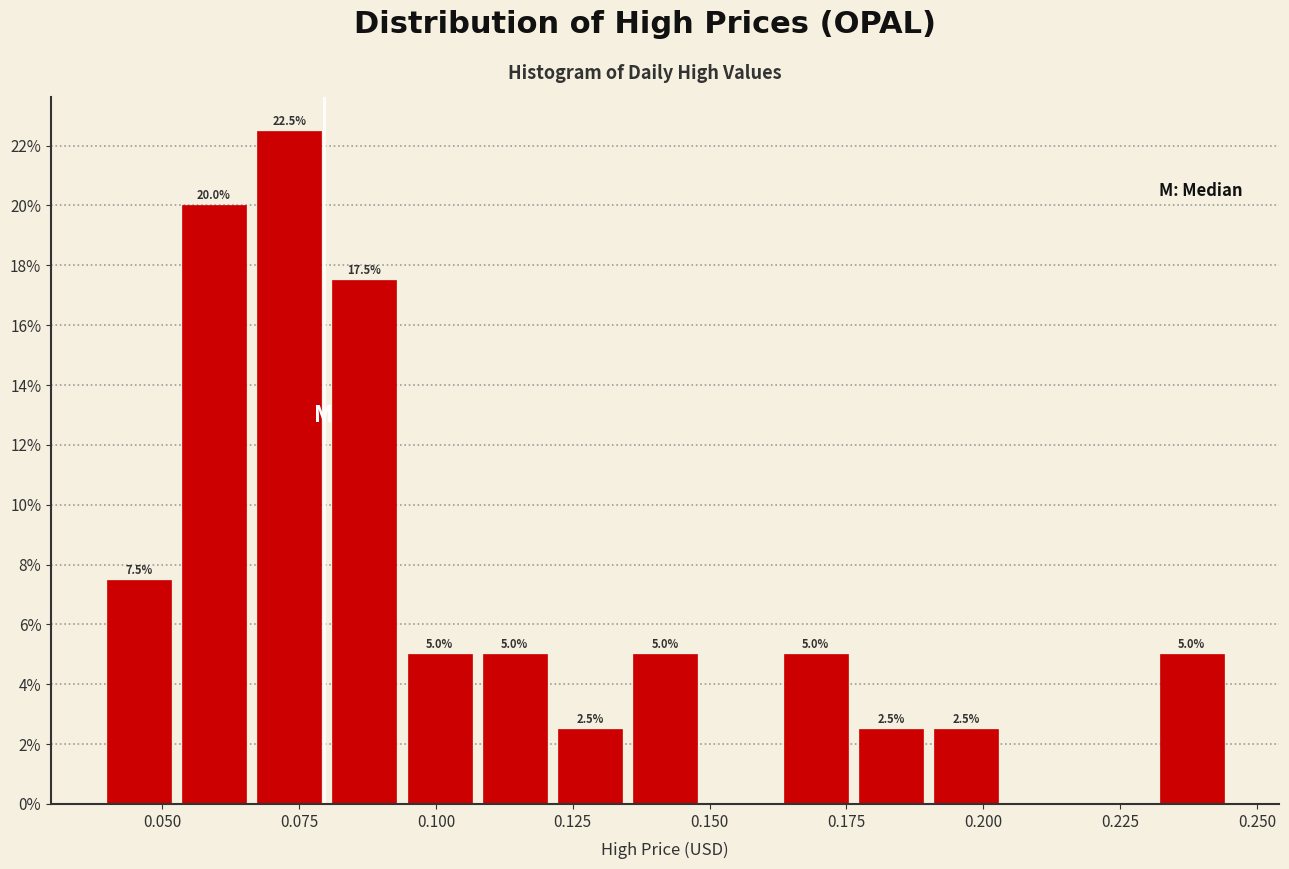

Read against the x-axis, roughly where is the centre of the tallest bar?

0.075